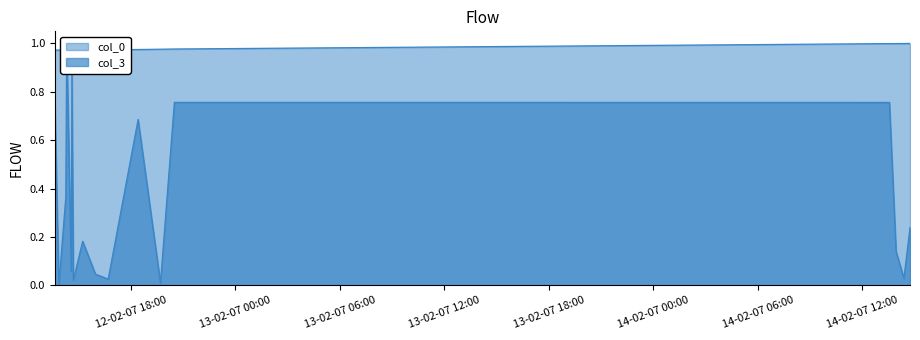

What is the highest value of the col_0 series?

1.0